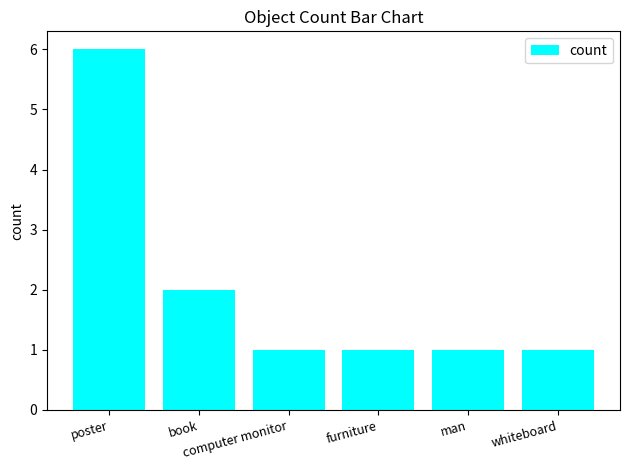

True or false: the data shows 2 at computer monitor.

False